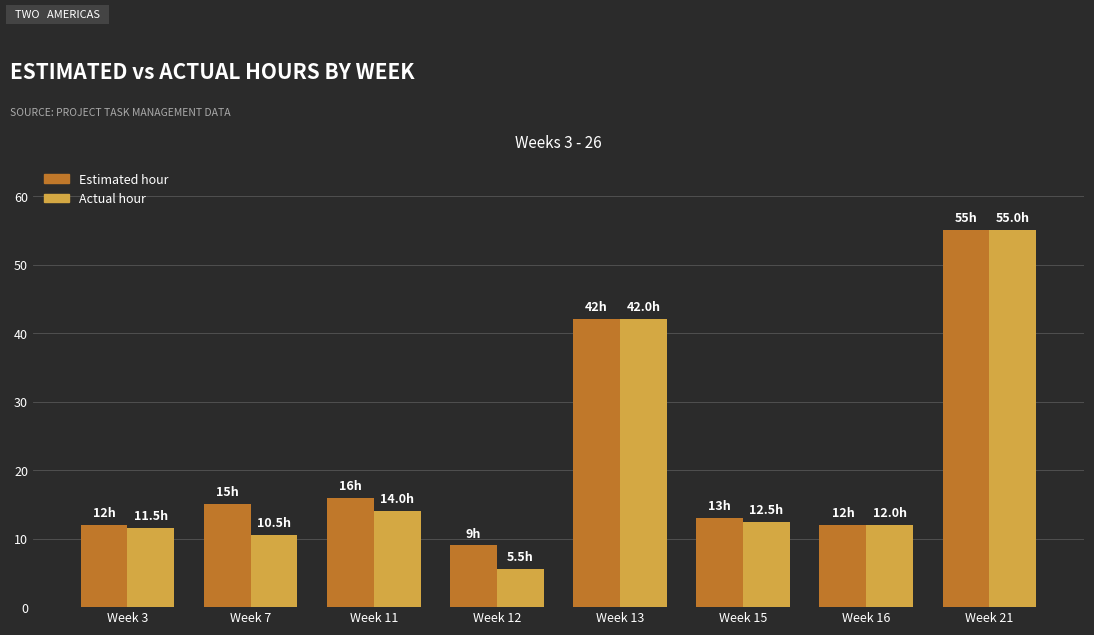

The value of Estimated hour at Week 11 is 16.0. True or false?

True